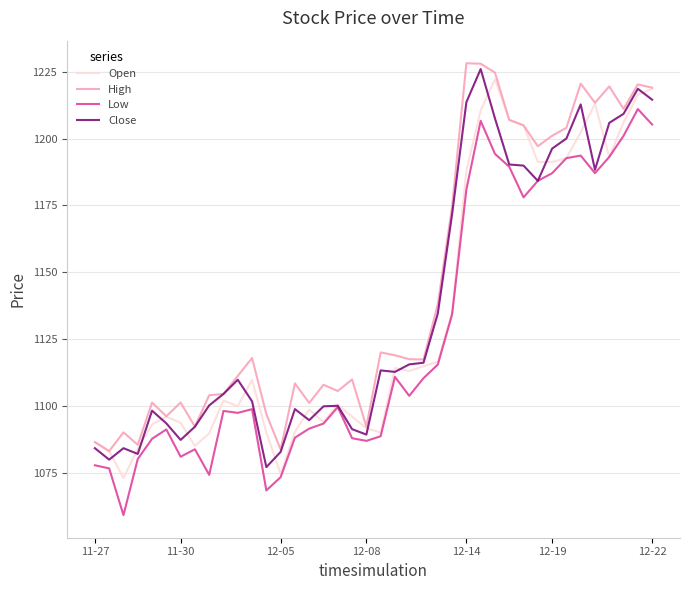

True or false: Low and High cross at least once.

False